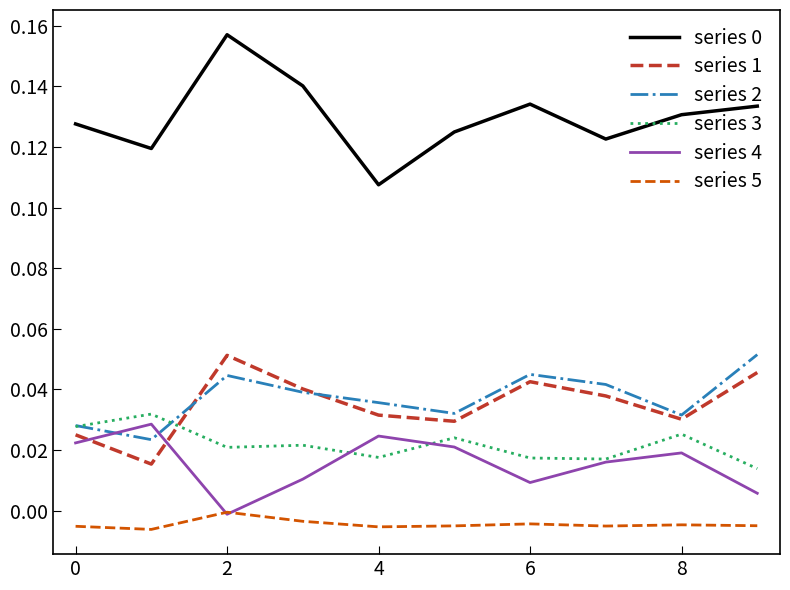

True or false: series 3 and series 5 intersect in this chart.

False